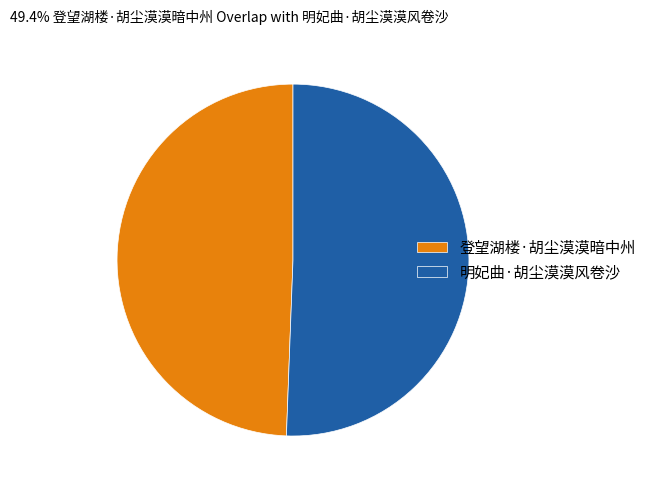

Which category has the smallest portion of the pie?

登望湖楼·胡尘漠漠暗中州